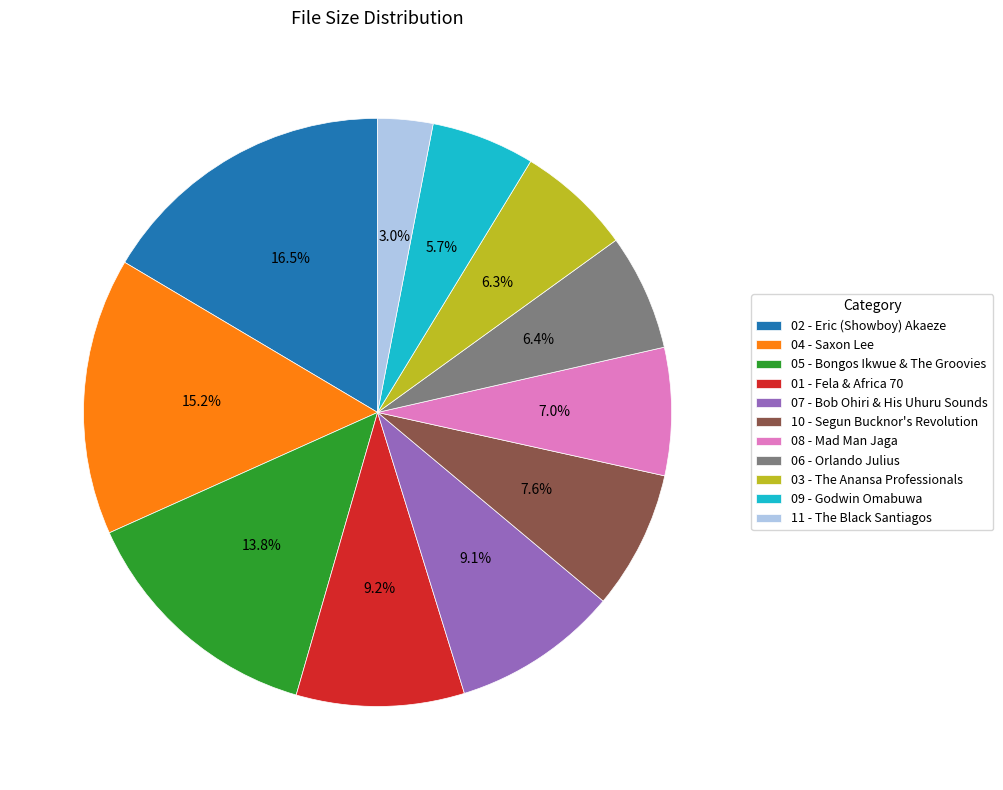

Approximately how many times larger is the value at 10 - Segun Bucknor's Revolution compared to 11 - The Black Santiagos?

2.5